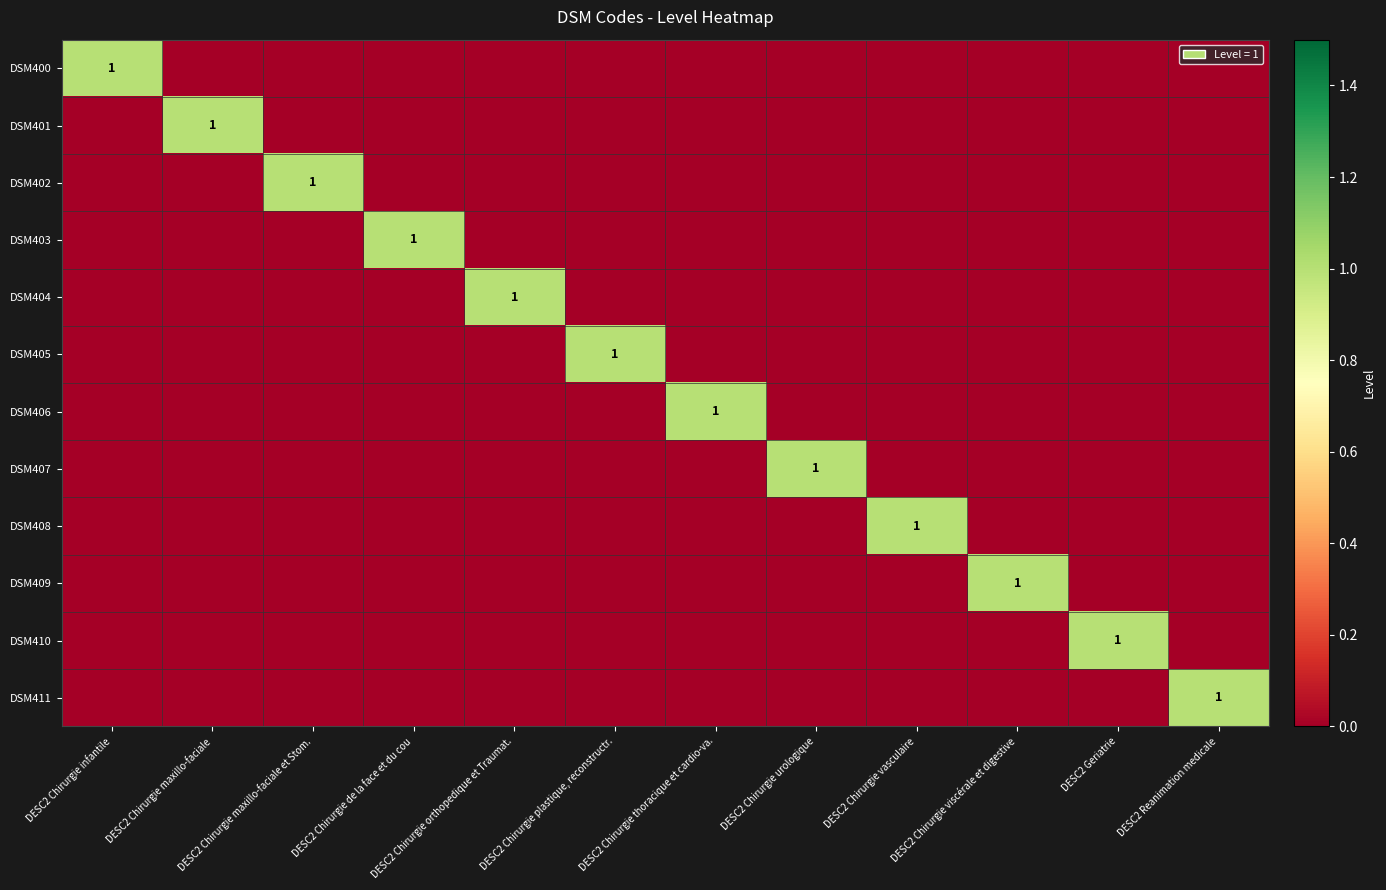

How many positive values does the DSM406 series have?

1